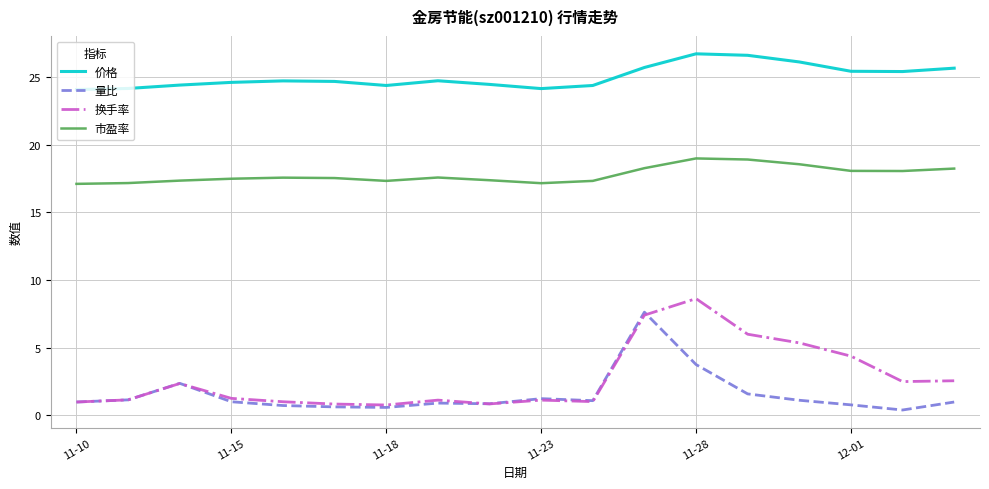

What are all the series names shown in the legend?

价格, 量比, 换手率, 市盈率